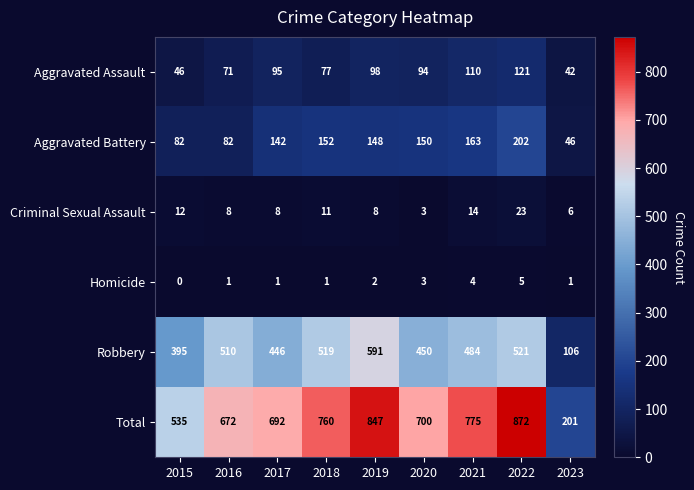

Which series has the largest range (max minus min)?

Total